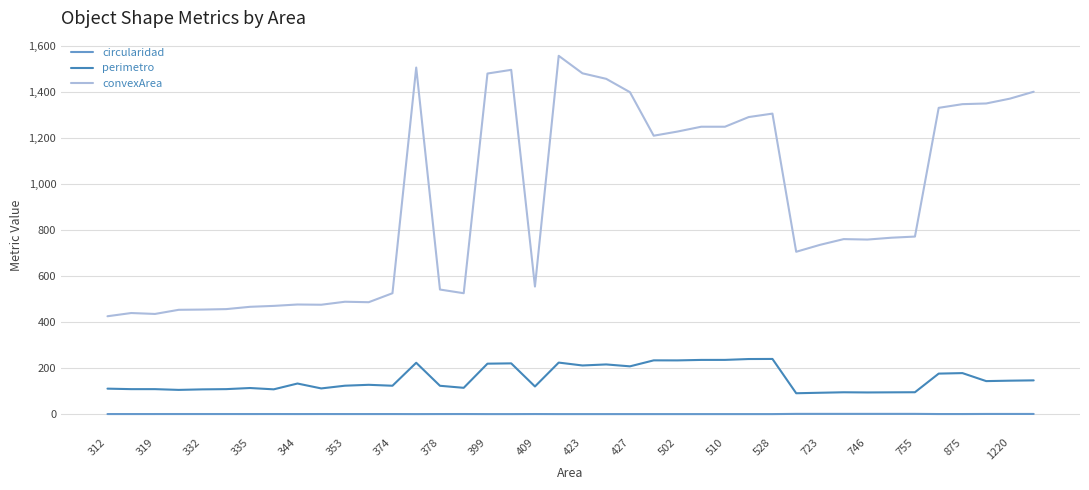

Count the number of categories in the chart.

40